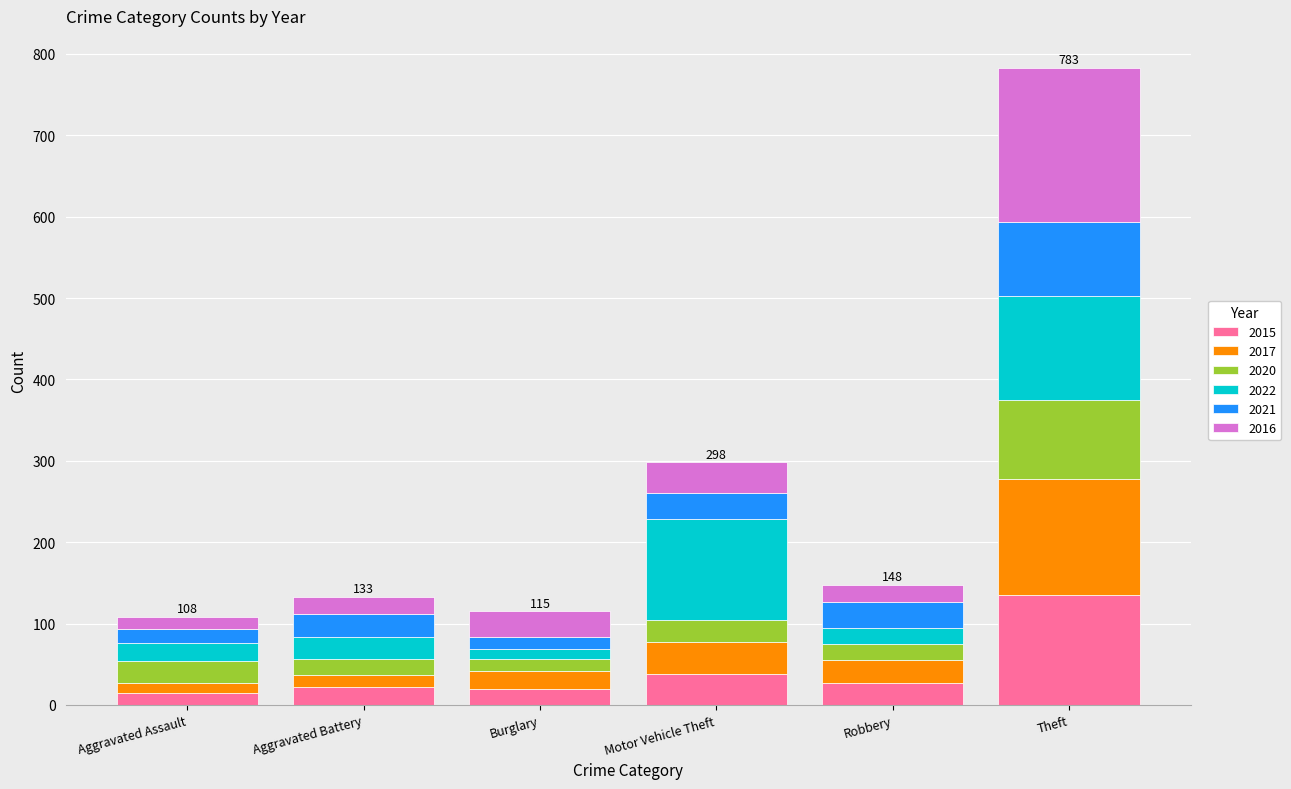

At which category is the sum across all series the highest?

Theft